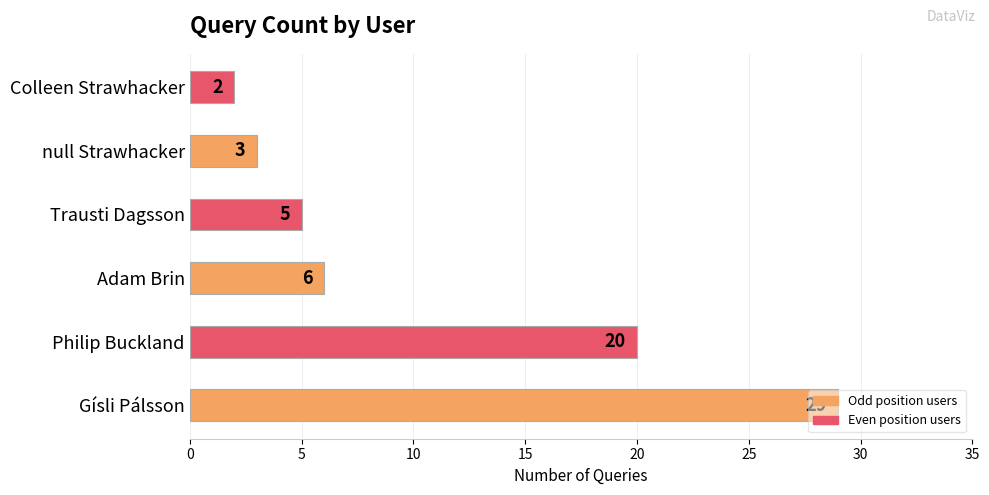

Are the bars grouped side by side (vs. stacked)?

No